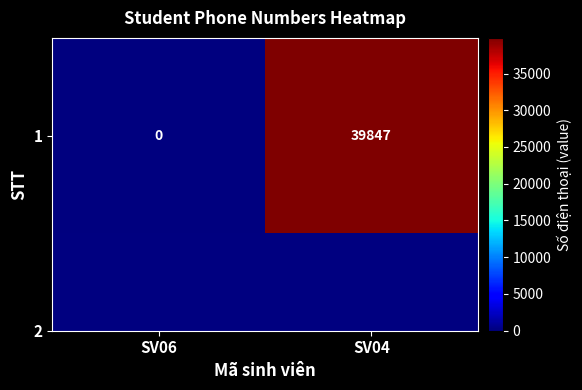

Between SV04 and SV06, which is larger?

SV04